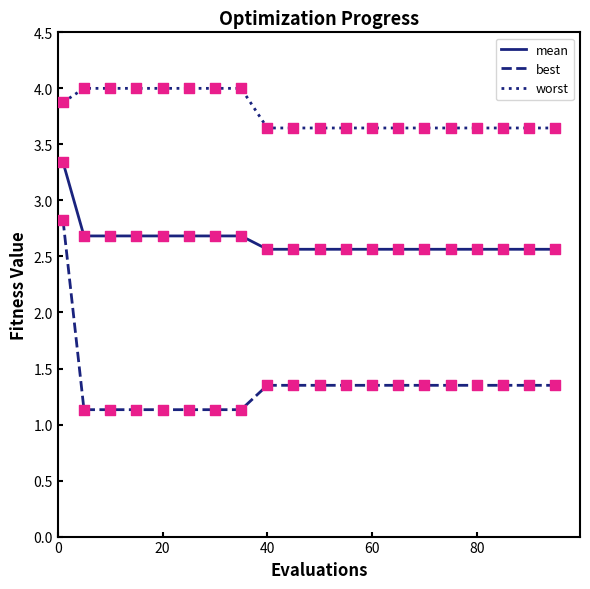

What are all the series names shown in the legend?

mean, best, worst